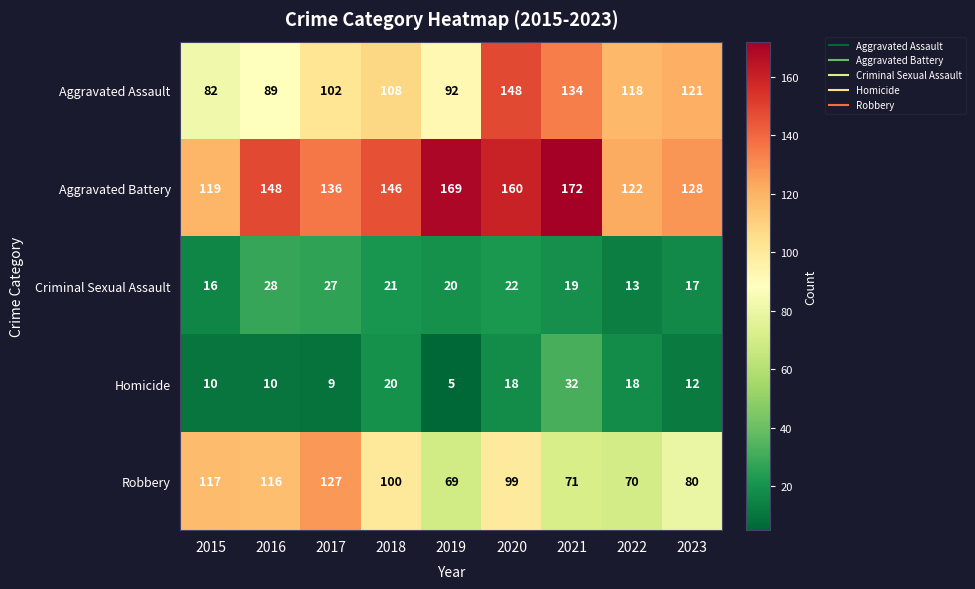

What is the average value of the Robbery series?

94